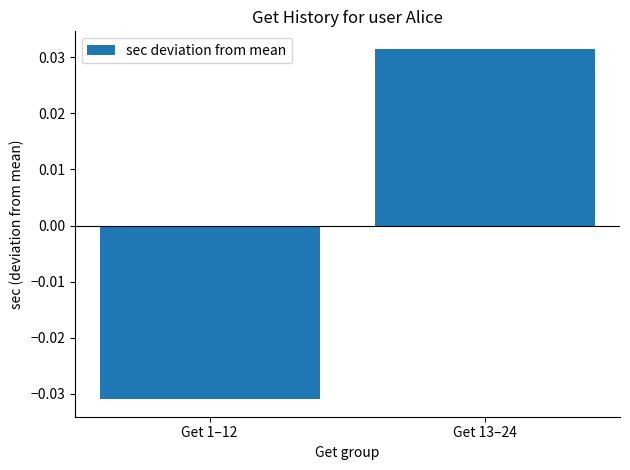

List the labels in order of value, smallest first.

Get 1–12, Get 13–24